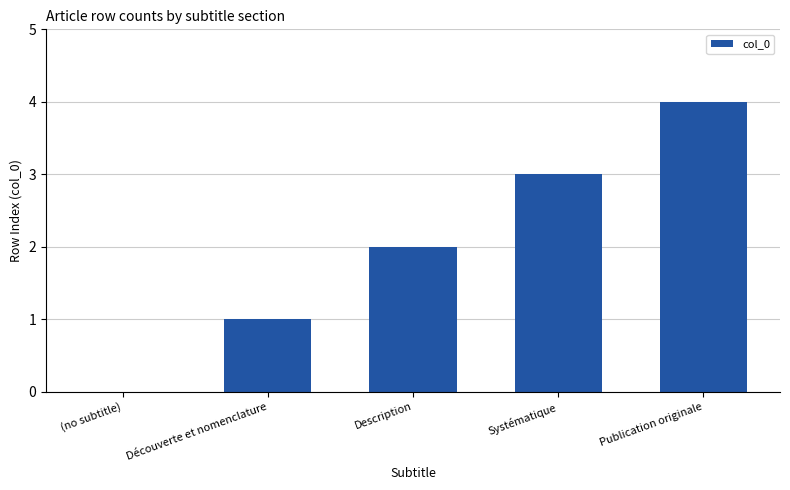

What is the greatest value displayed?

4